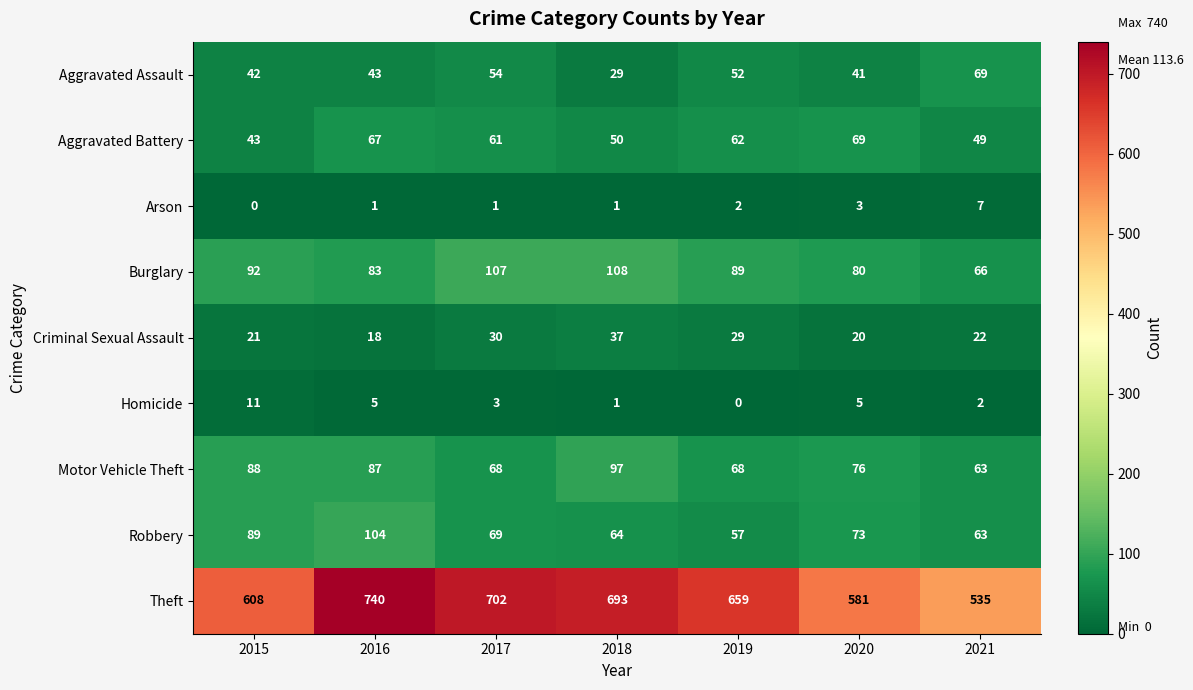

Where does the Robbery series first go above 69?

2015